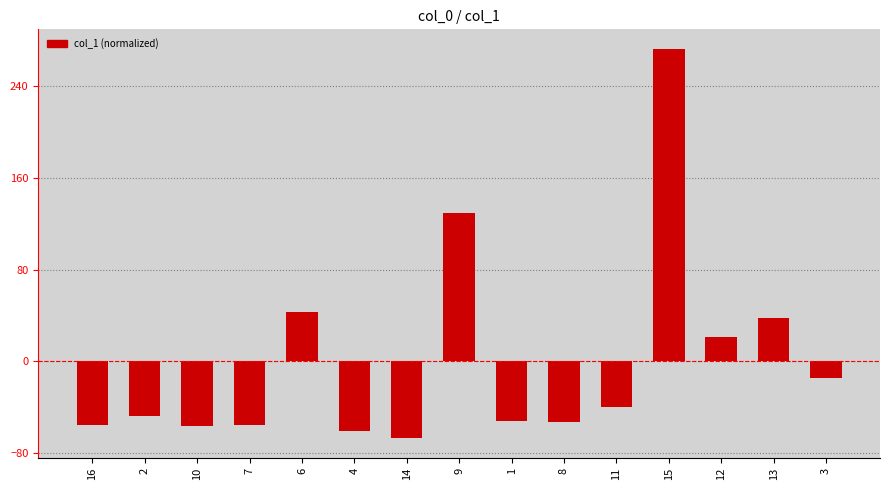

How many distinct data groups are displayed?

1